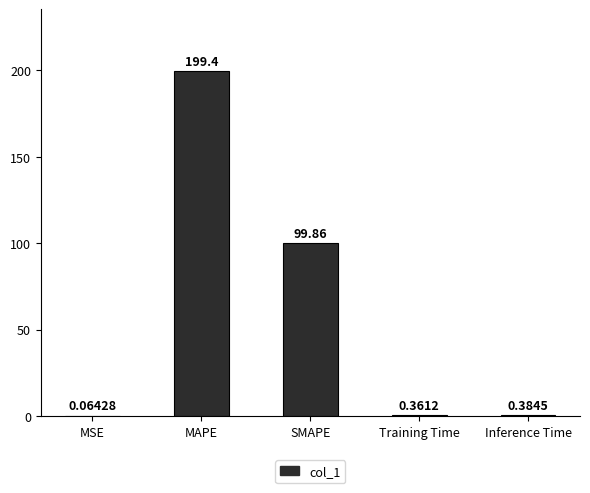

Between Training Time and Inference Time, which is larger?

Inference Time